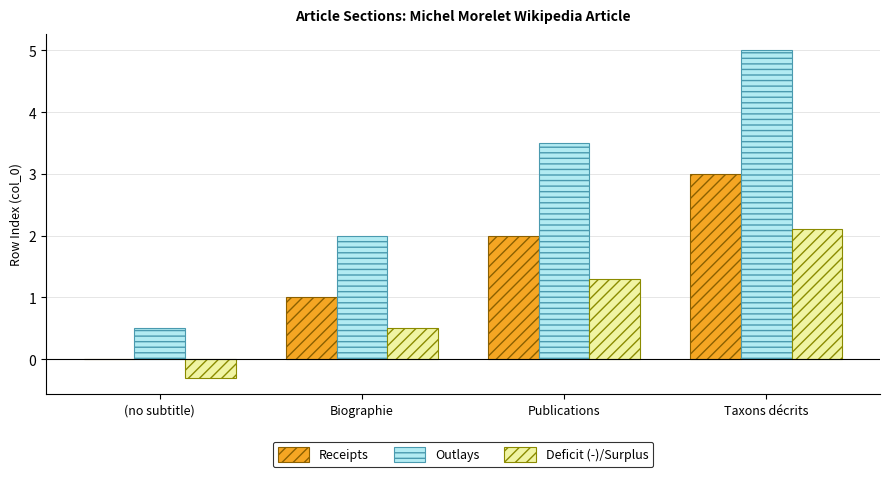

At which category is the sum across all series the highest?

Taxons décrits